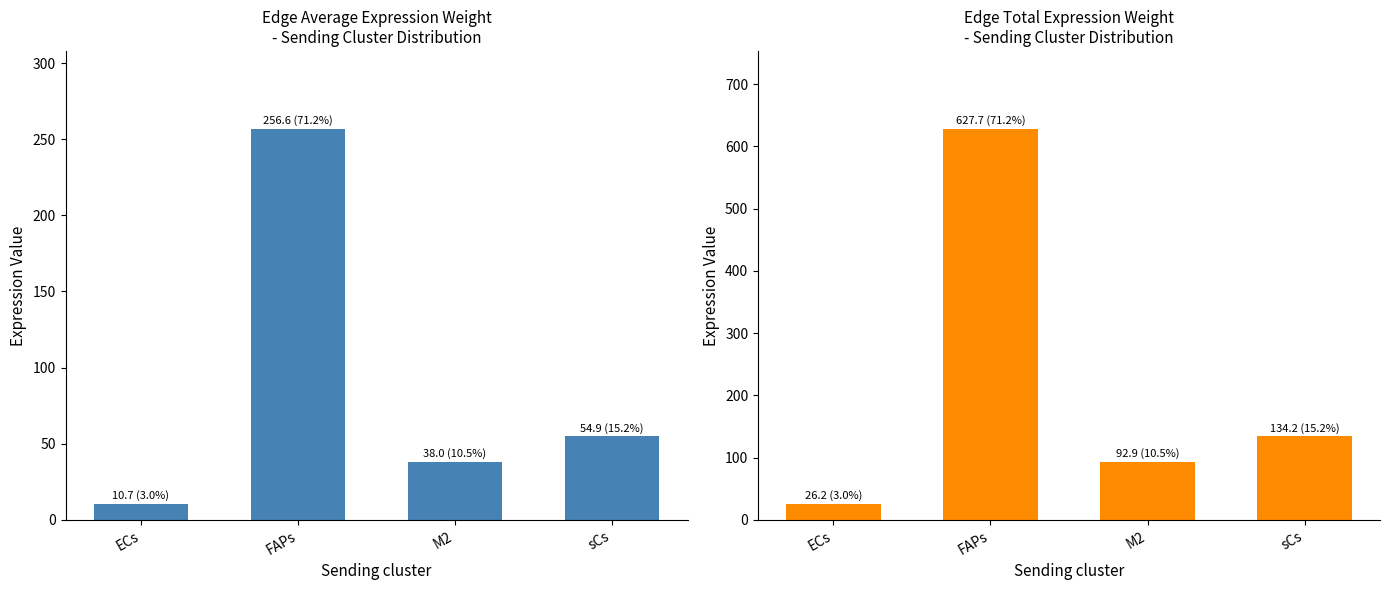

How many bars are there in total?

8